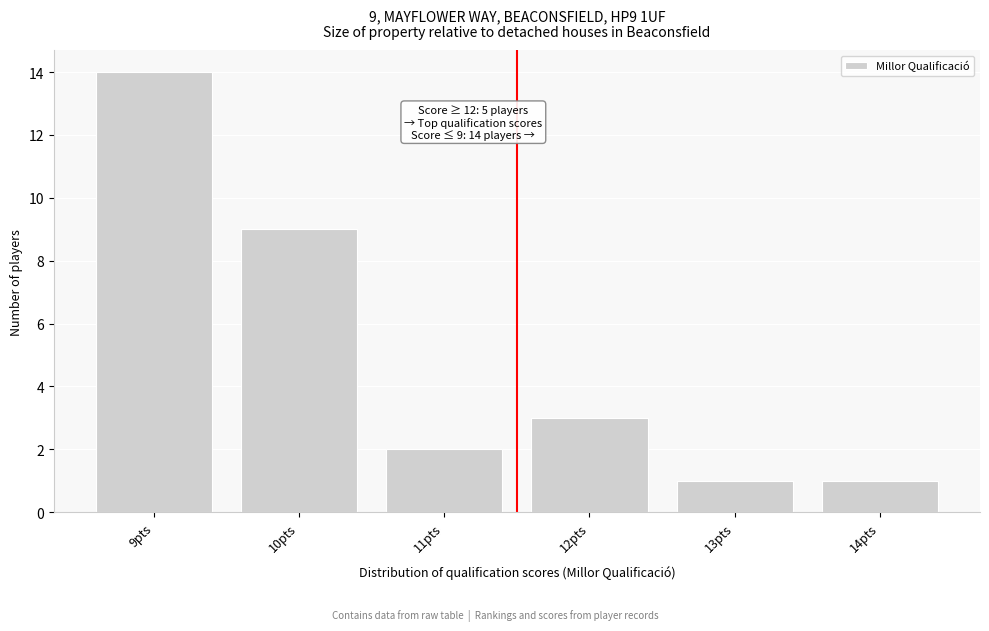

Reading left to right, list all the values displayed in this chart.

9pts=14	10pts=9	11pts=2	12pts=3	13pts=1	14pts=1